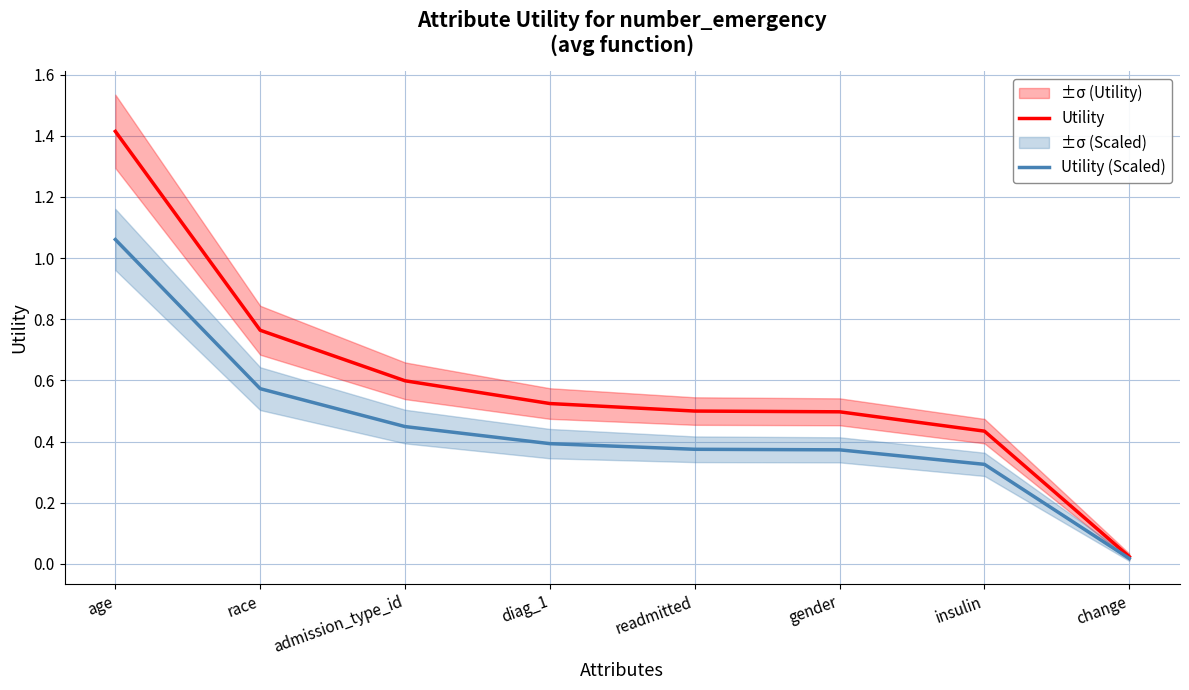

Where is Utility (Scaled) nearest to the value 0?

change